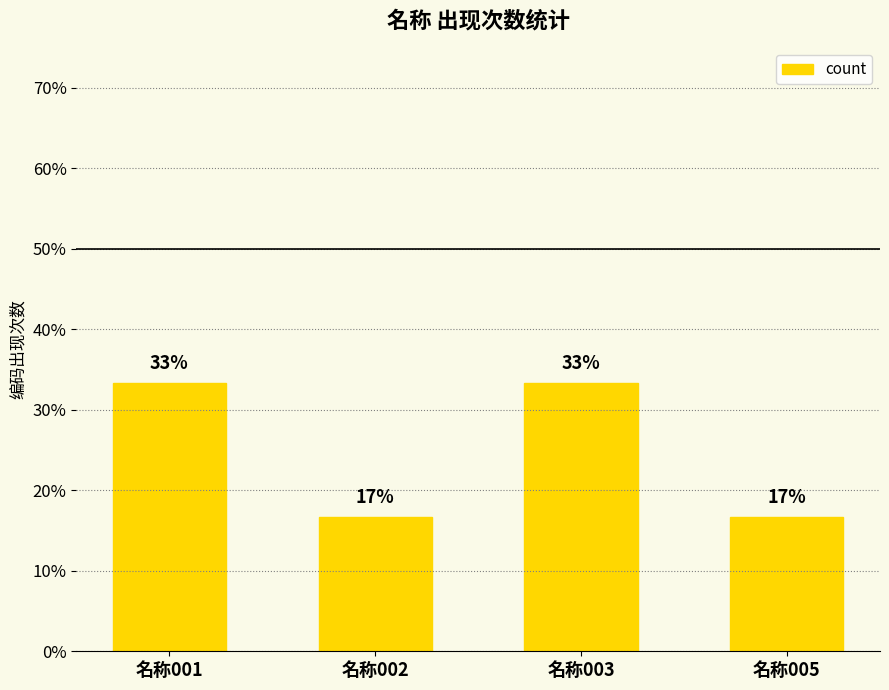

How many bars are there in total?

4